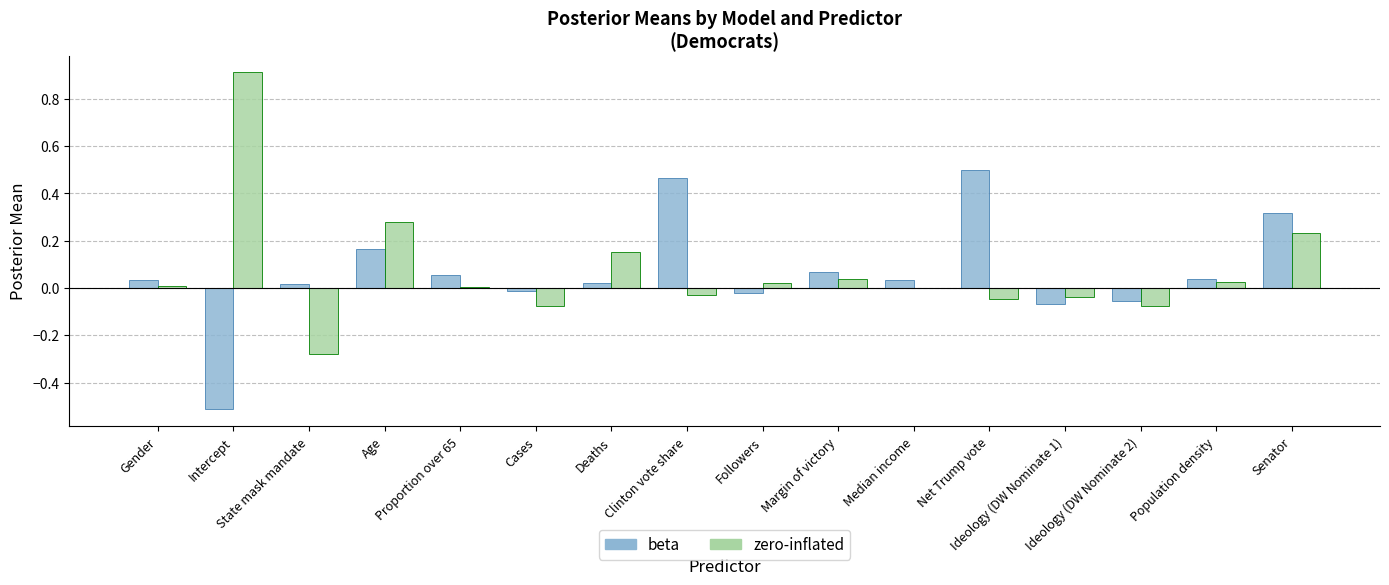

What is the sum of all beta values?

1.0